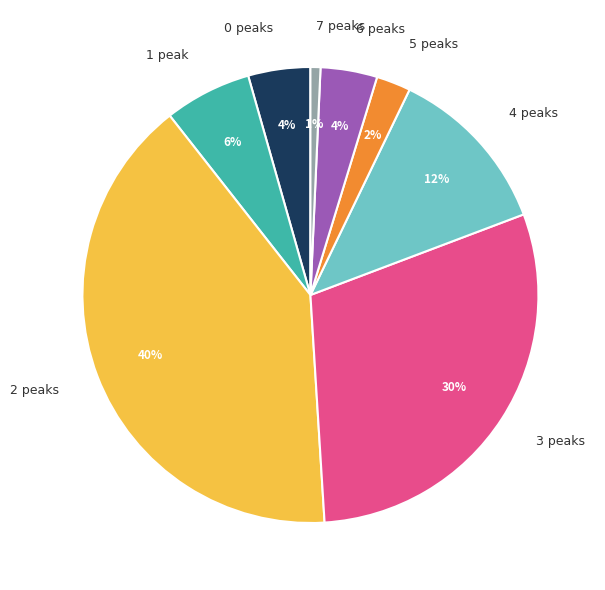

Between 2 peaks and 6 peaks, which is larger?

2 peaks